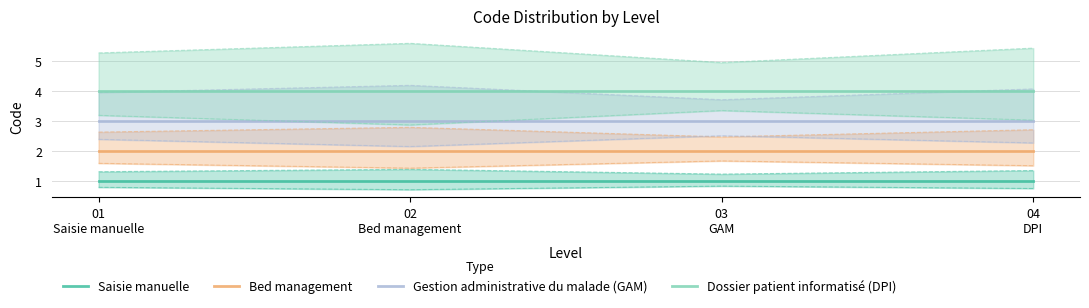

True or false: Bed management and Dossier patient informatisé (DPI) cross at least once.

False